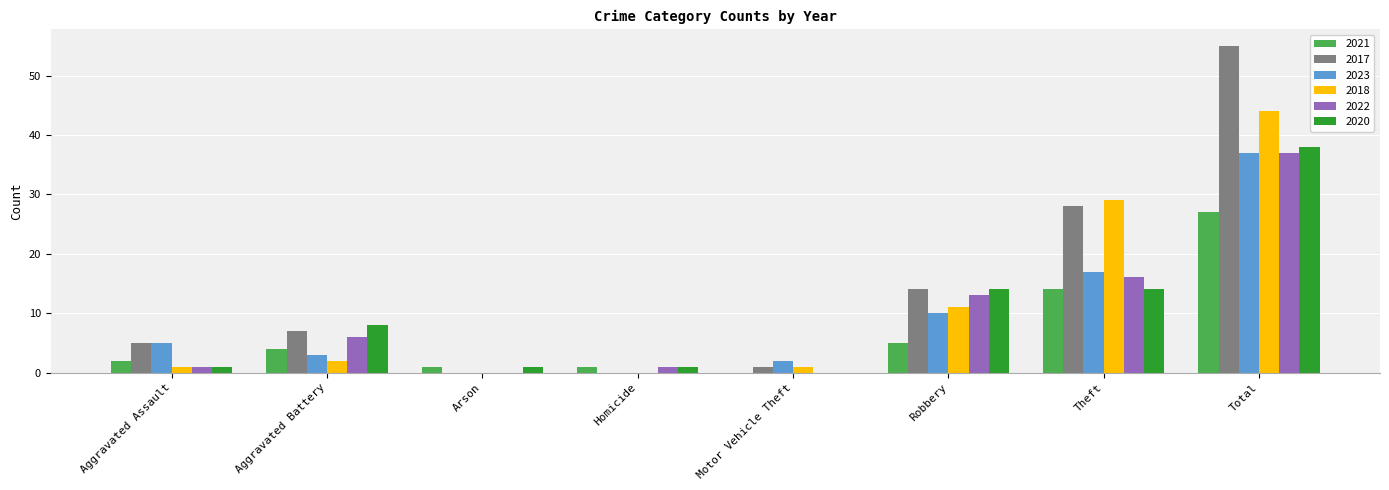

What are all the series names shown in the legend?

2021, 2017, 2023, 2018, 2022, 2020